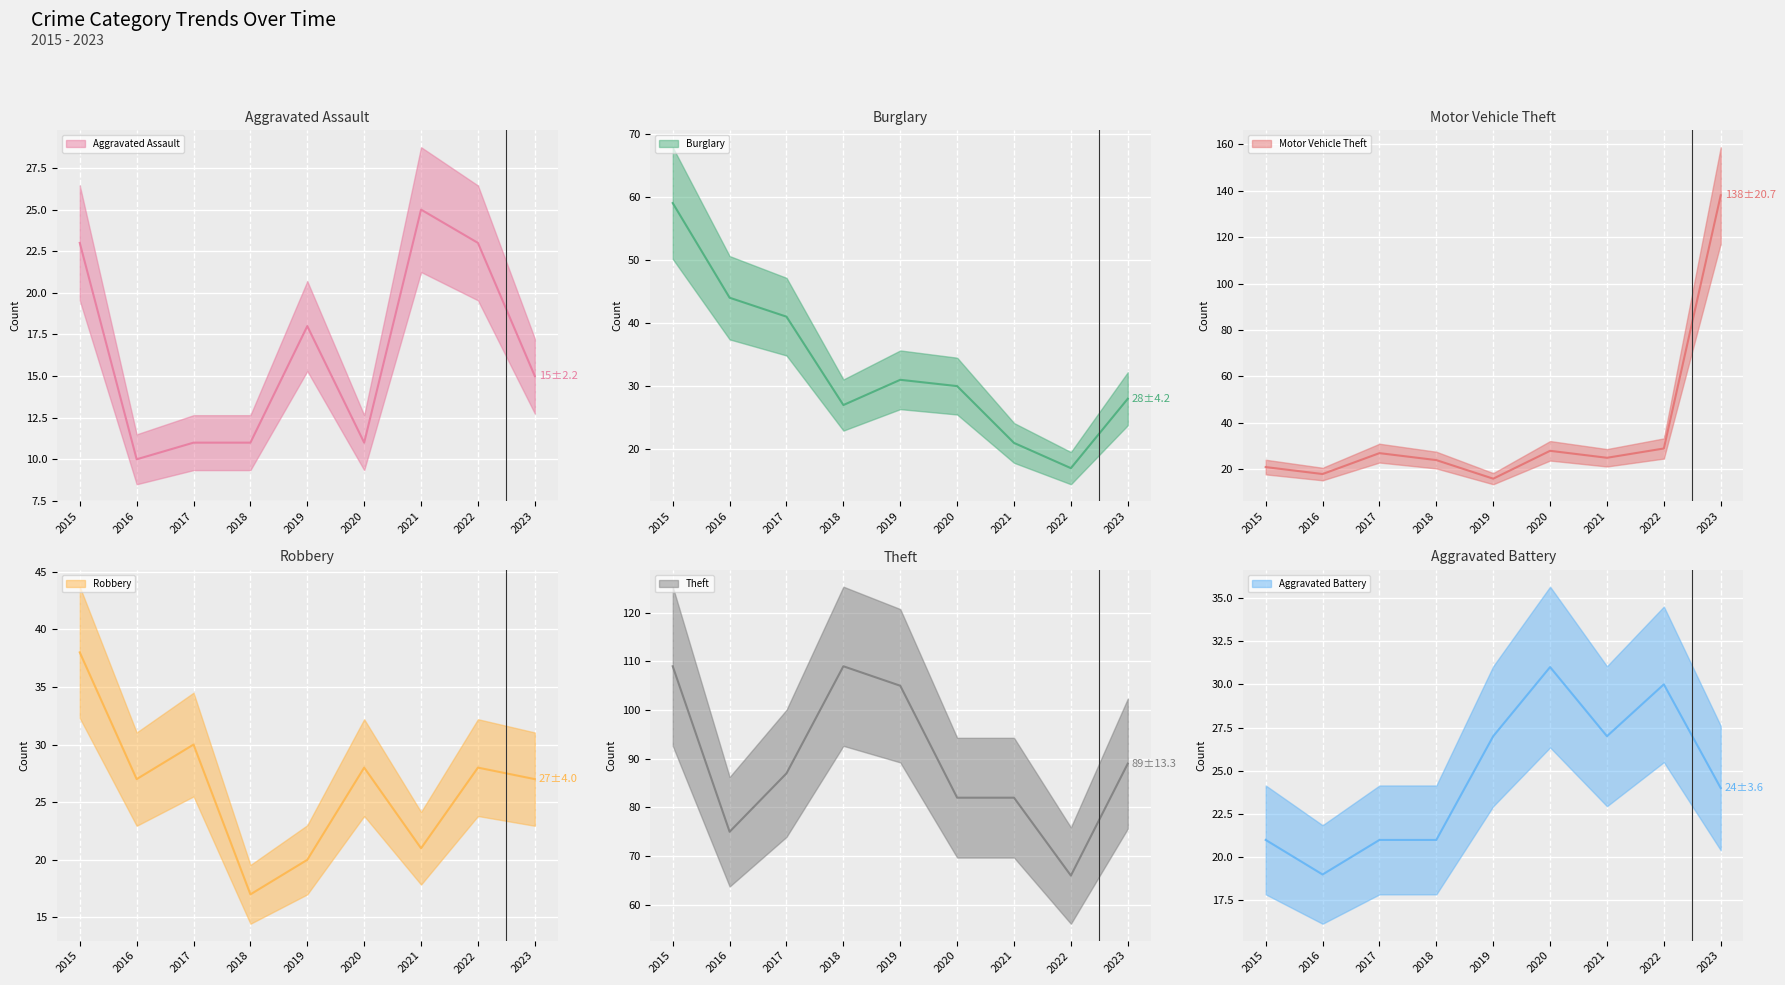

What is the minimum value for Motor Vehicle Theft?

16